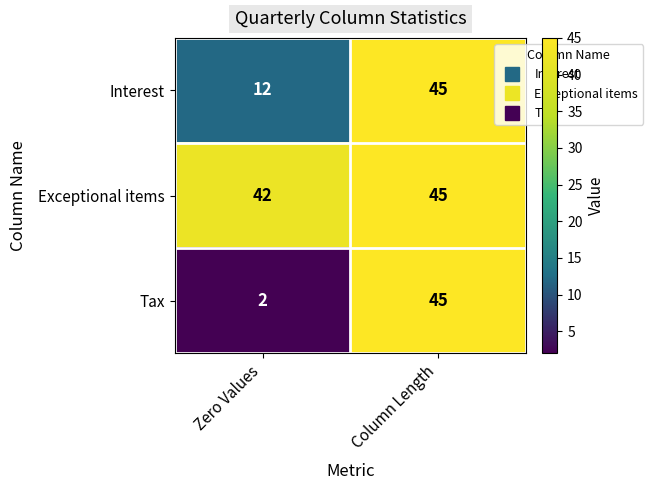

Reading right to left, transcribe all the data shown in this chart.

Interest: Column Length=45	Zero Values=12
Exceptional items: Column Length=45	Zero Values=42
Tax: Column Length=45	Zero Values=2